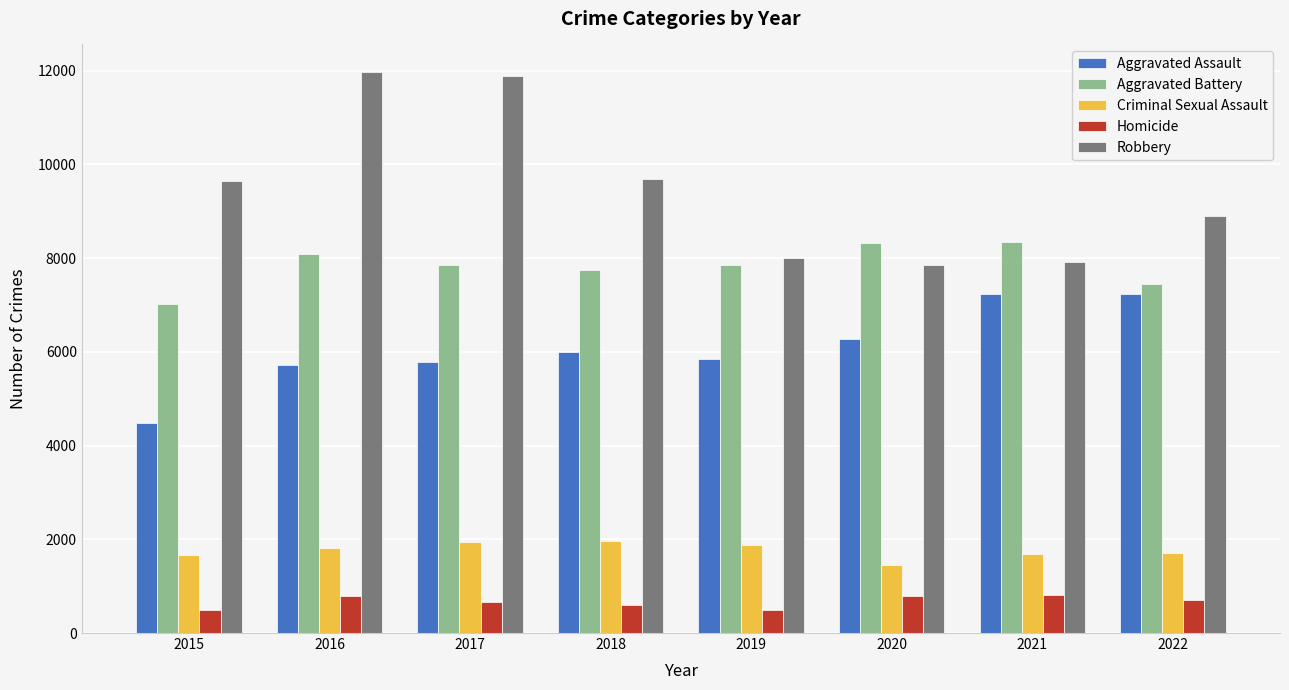

How many data points does each series have?

8